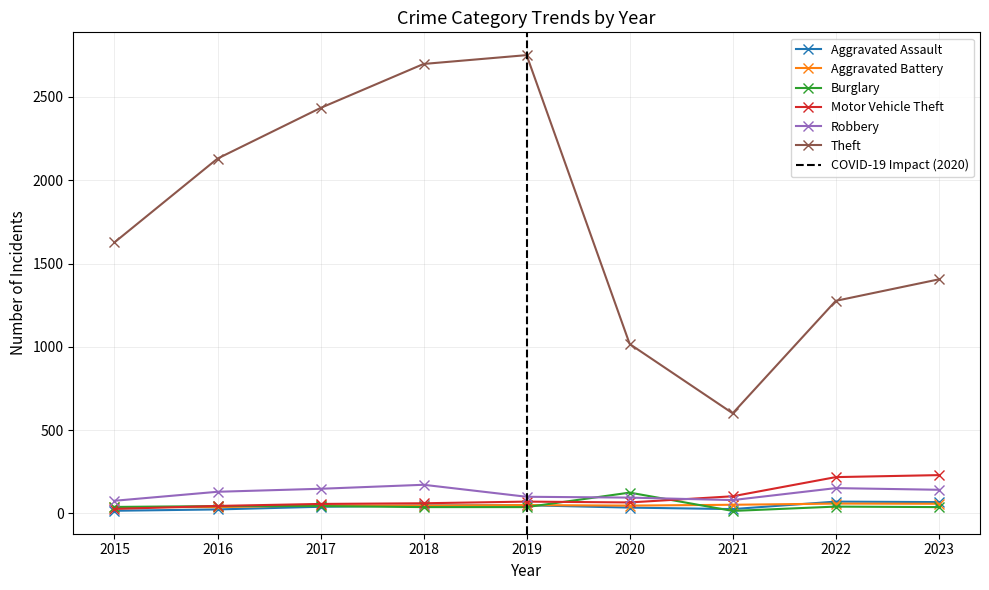

How many distinct data groups are displayed?

6